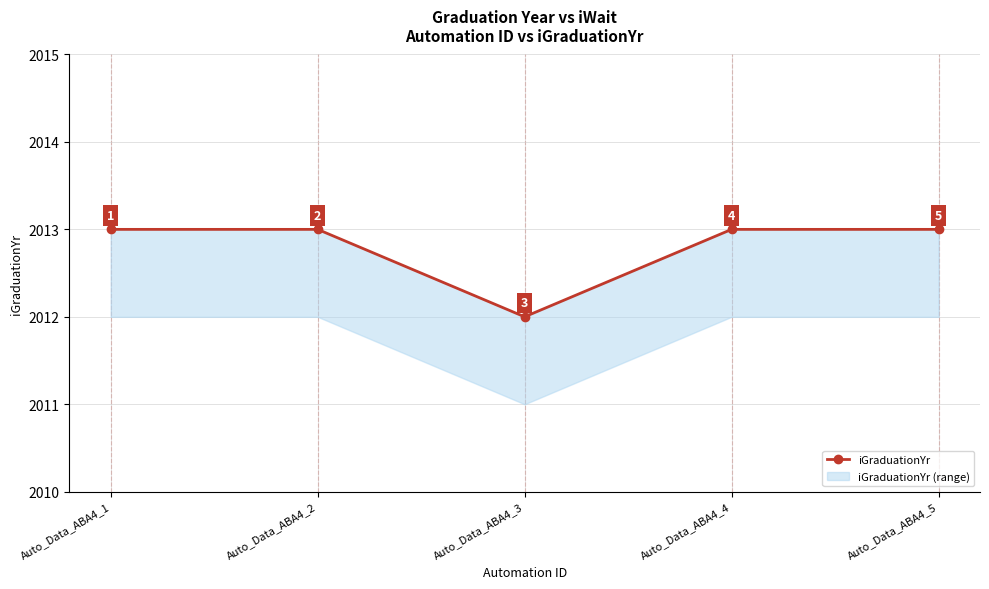

What is the approximate value at Auto_Data_ABA4_2?

2013